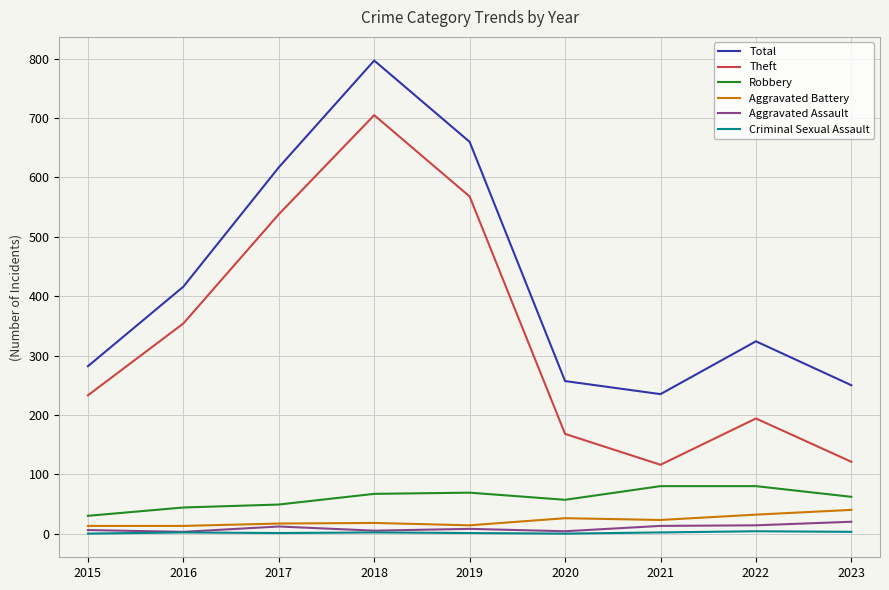

True or false: Theft has a value of 538 at 2017.

True